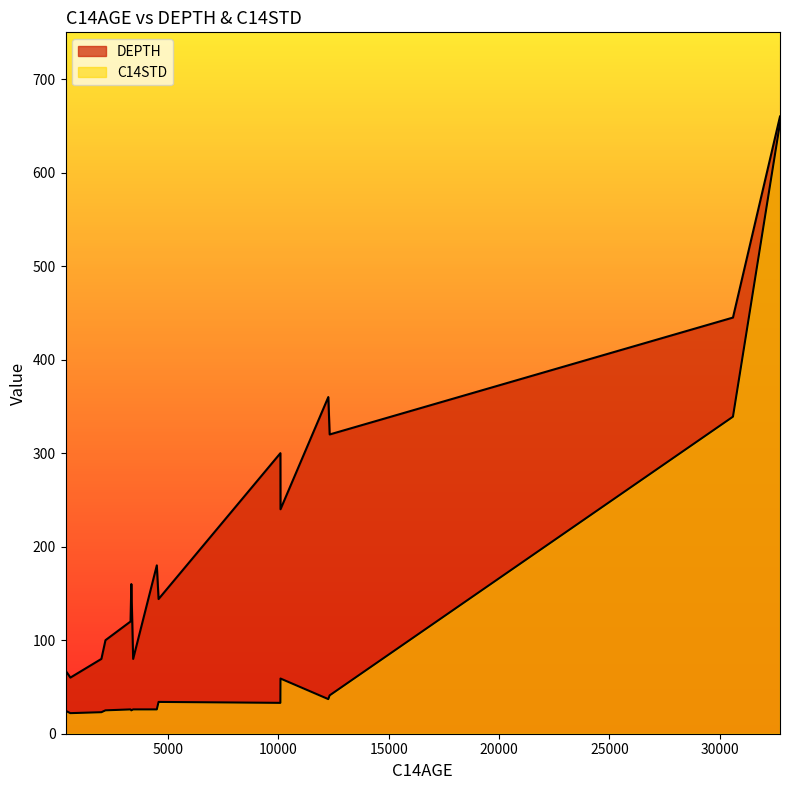

Does the chart display data point markers on the line(s)?

No